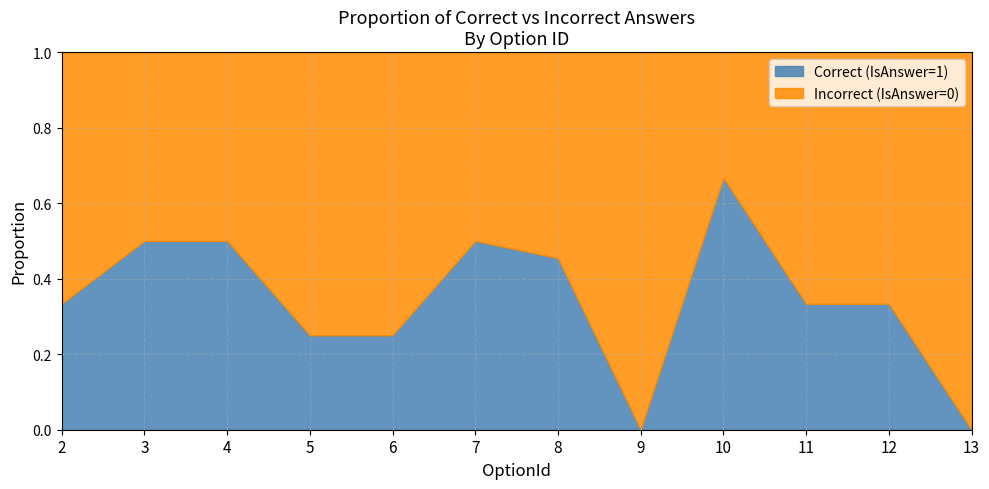

True or false: Correct (IsAnswer=1) and Incorrect (IsAnswer=0) intersect in this chart.

False